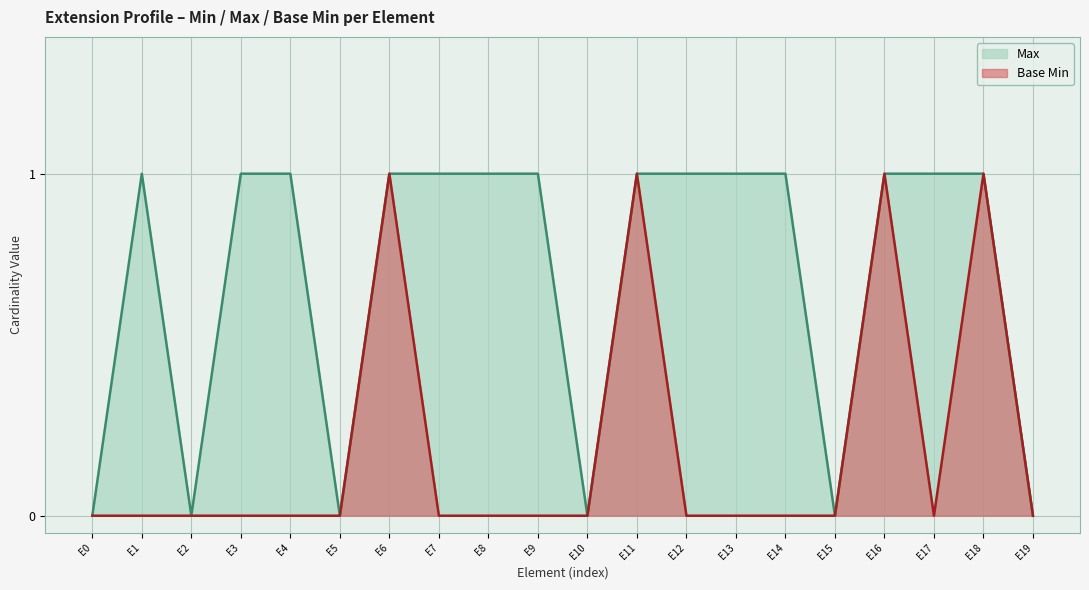

How many values in Base Min are above zero?

4